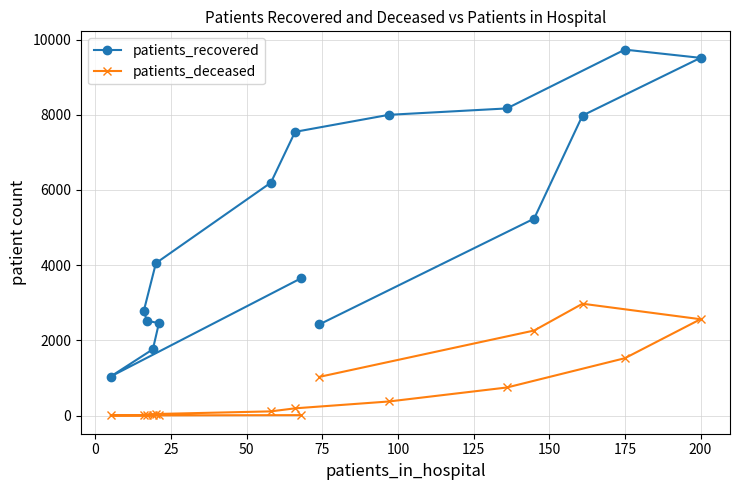

What is the difference between the maximum and second lowest values in the patients_recovered series?

7969